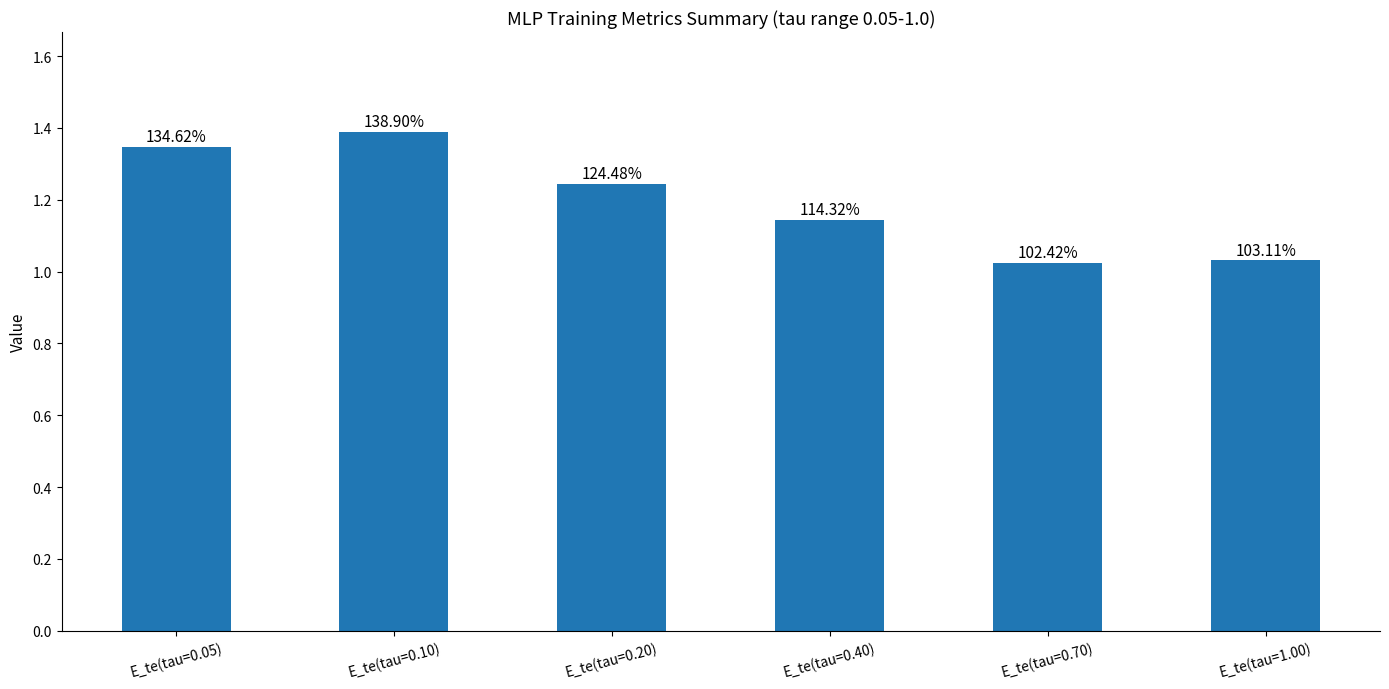

Between E_te(tau=0.20) and E_te(tau=0.10), which is larger?

E_te(tau=0.10)